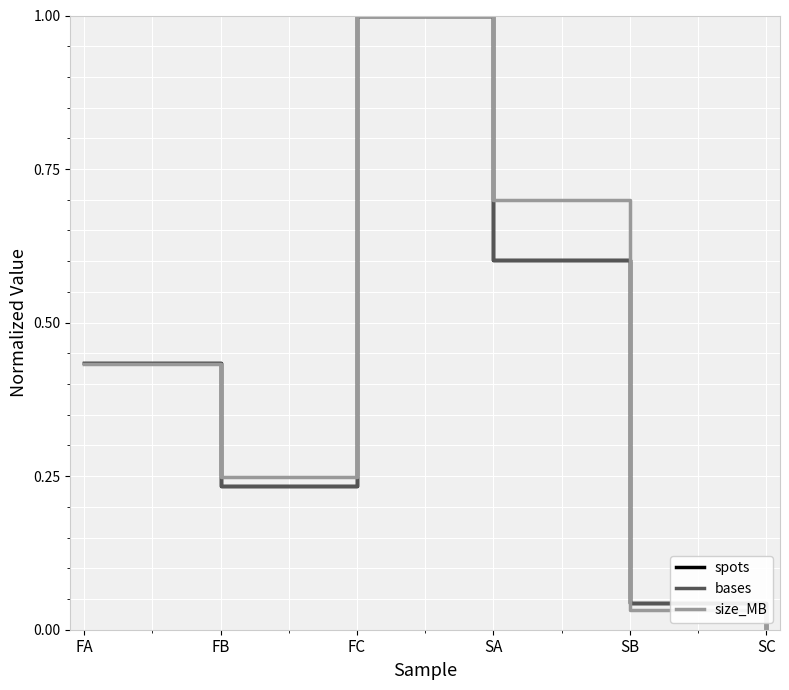

Rank the series at SC from lowest to highest value.

spots, bases, size_MB